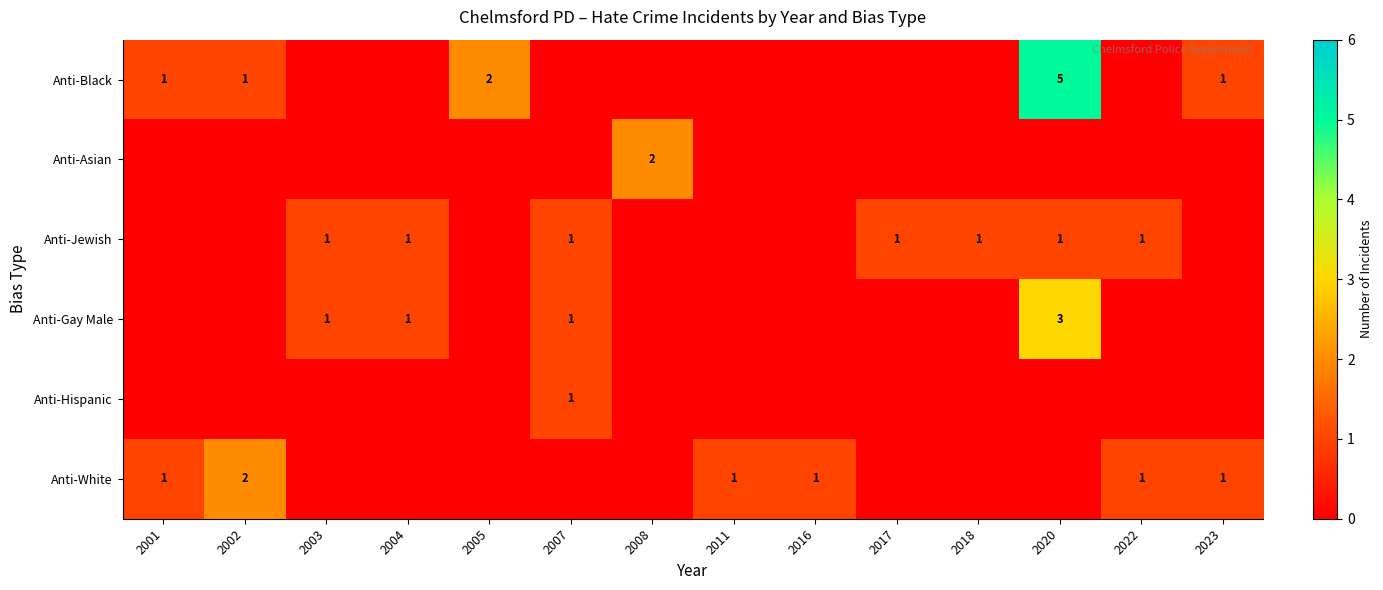

True or false: Anti-Black has a value of 5 at 2020.

True